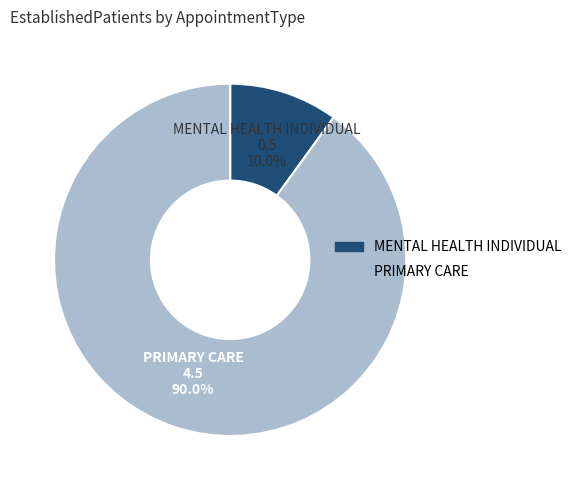

Do MENTAL HEALTH INDIVIDUAL and PRIMARY CARE together represent more than half of the pie?

Yes